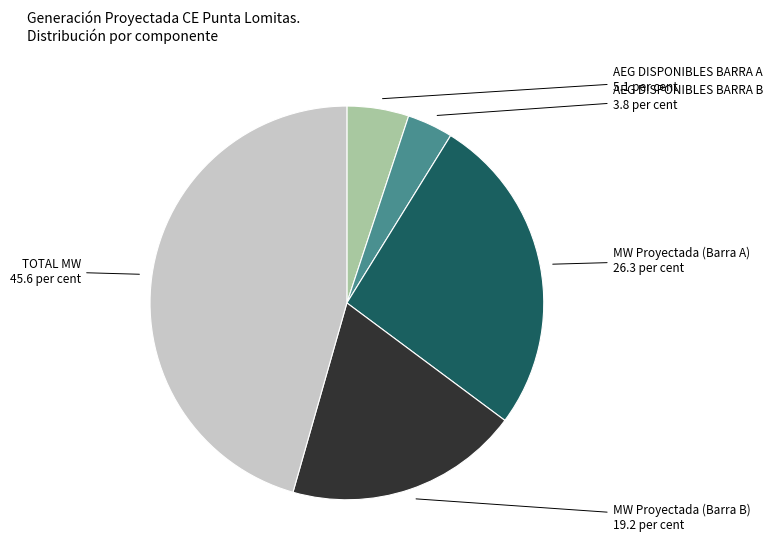

Is there a majority slice in this chart?

No